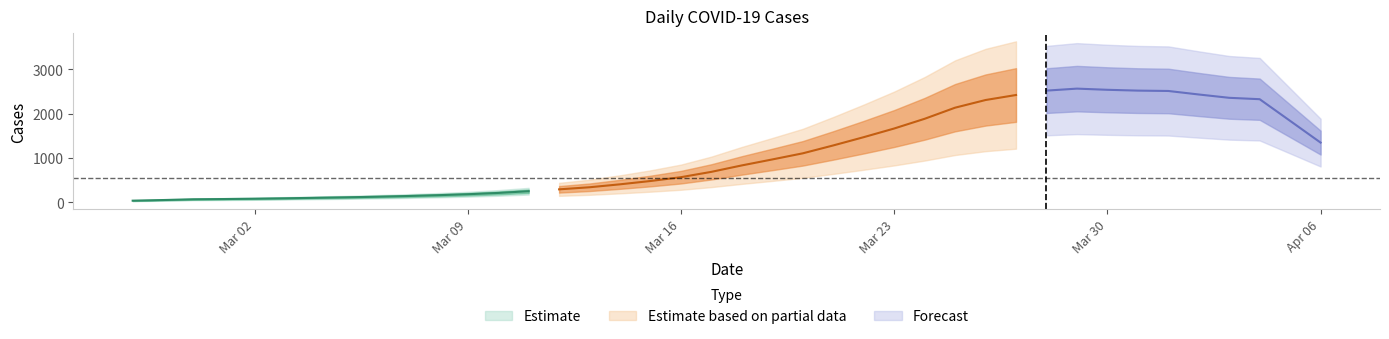

Between 2020-03-07 and 2020-03-13, which is larger?

2020-03-13